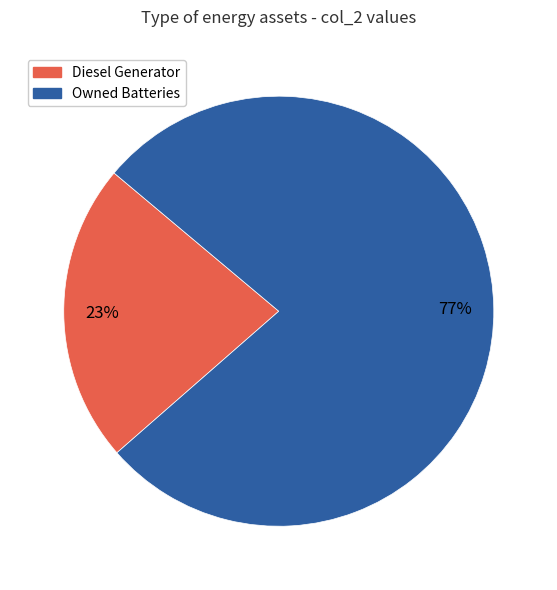

How many slices are in this pie chart?

2